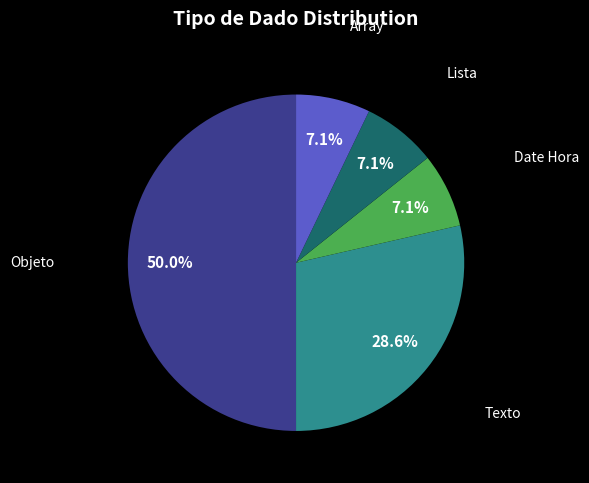

Count the number of slices in the pie.

5